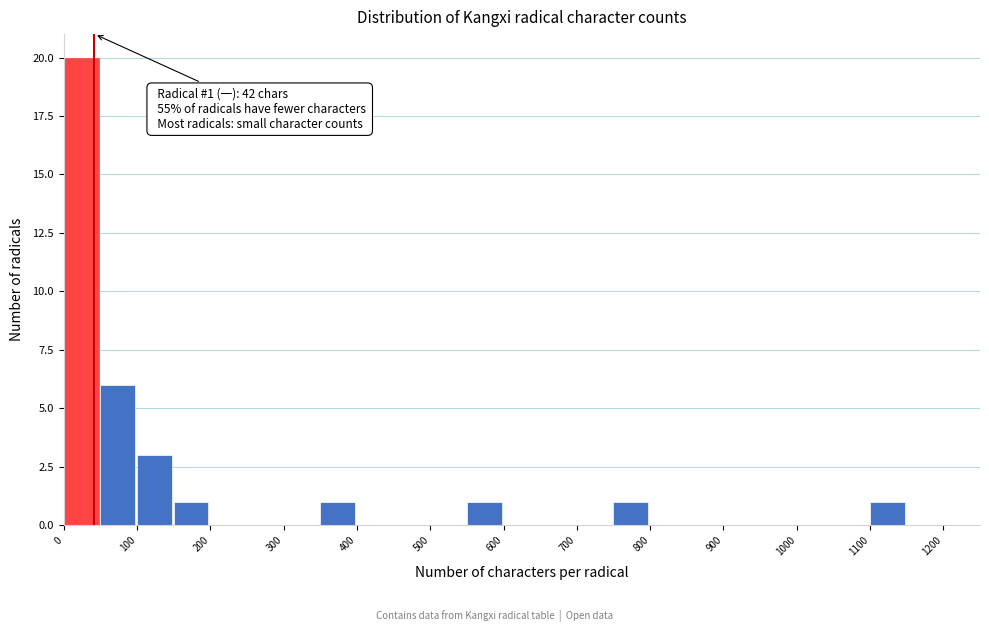

Over which range of the x-axis is the bar tallest?

0 to 50